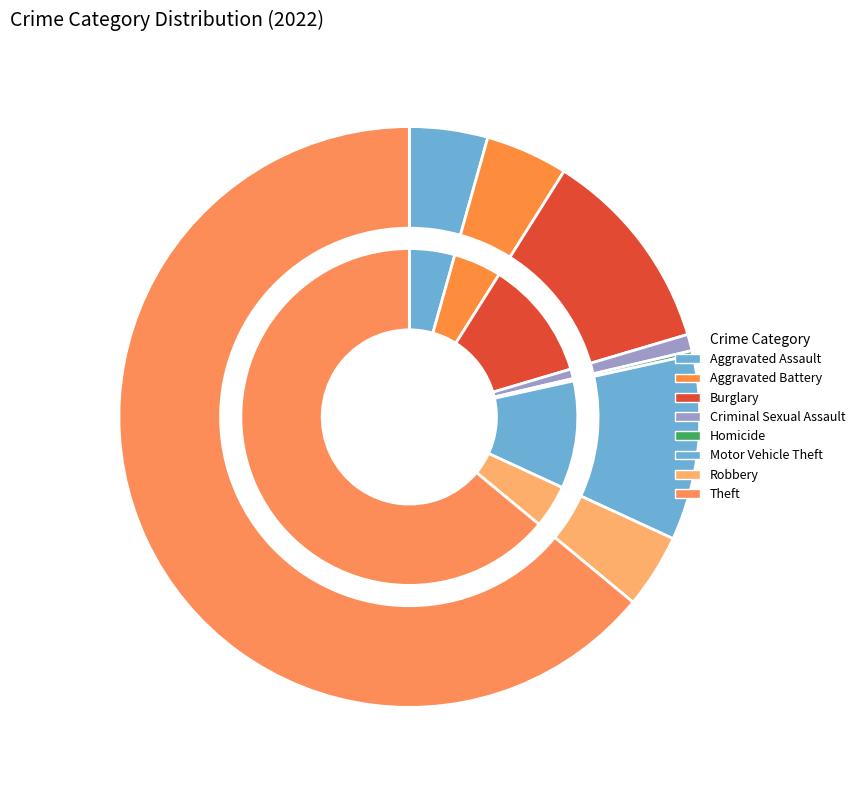

What portion of the pie excludes Aggravated Assault?

95.6%